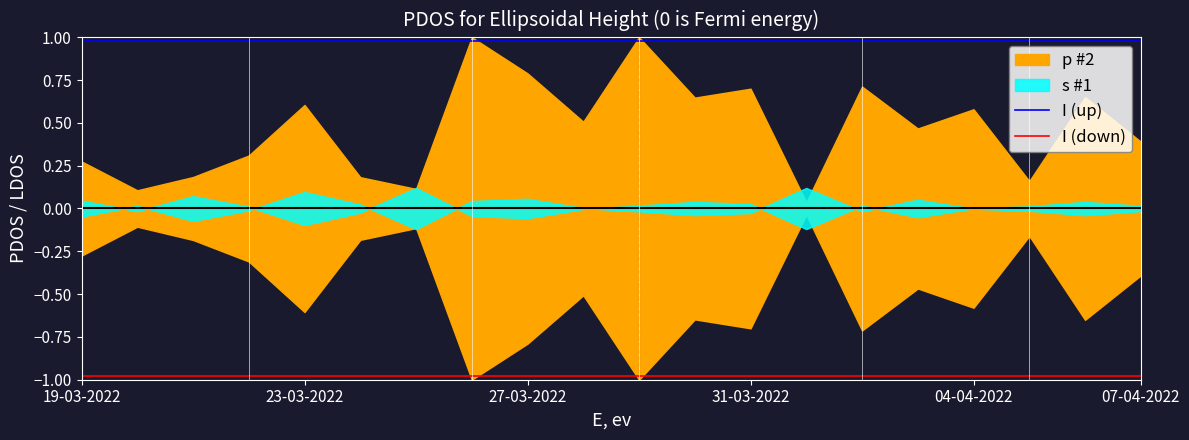

Does the chart have visible grid lines?

No